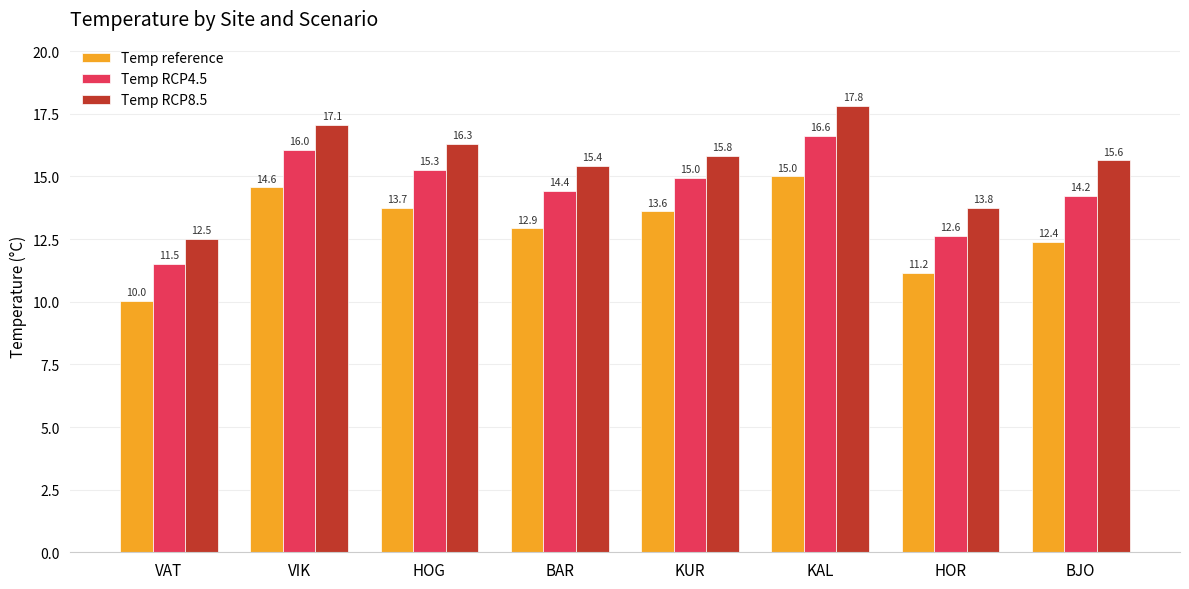

Rank the series by their maximum value, from highest to lowest.

Temp RCP8.5, Temp RCP4.5, Temp reference